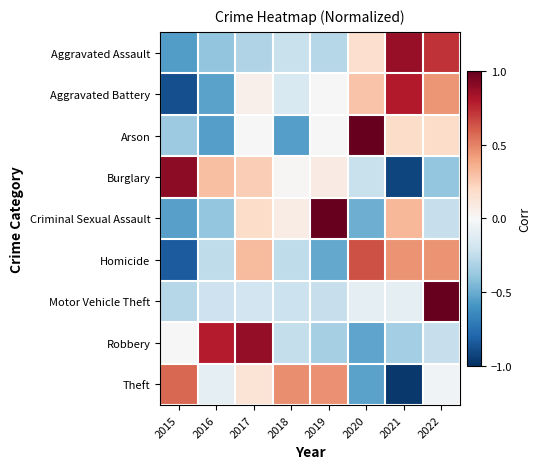

Rank the series at 2017 from highest to lowest value.

Robbery, Homicide, Burglary, Criminal Sexual Assault, Theft, Aggravated Battery, Arson, Motor Vehicle Theft, Aggravated Assault